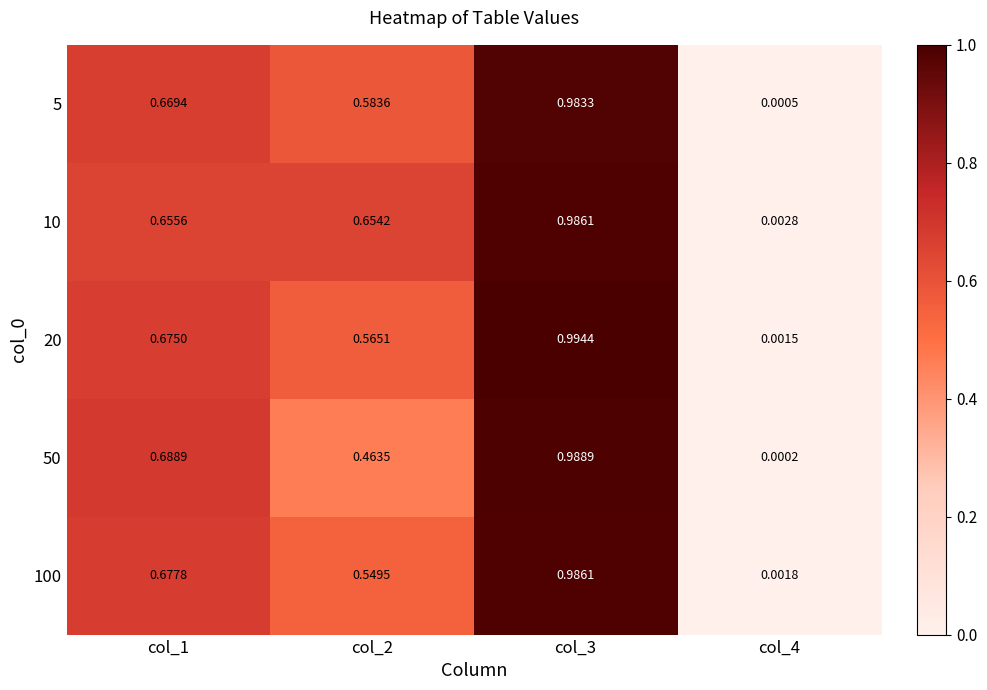

Is the value of 50 at col_4 greater than the value of 5 at col_4?

No